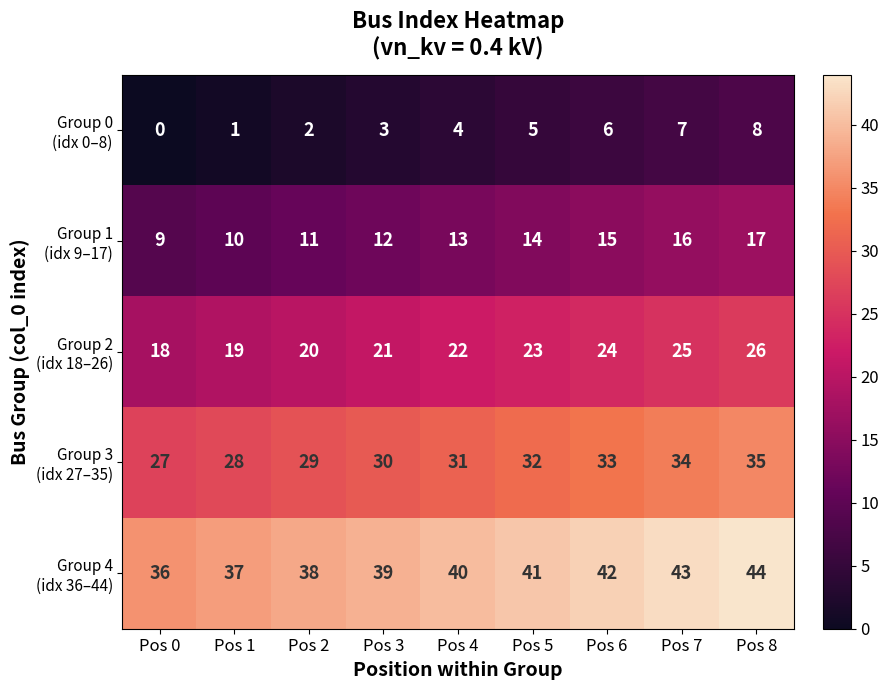

What is the total value across all series at Pos 4?

110